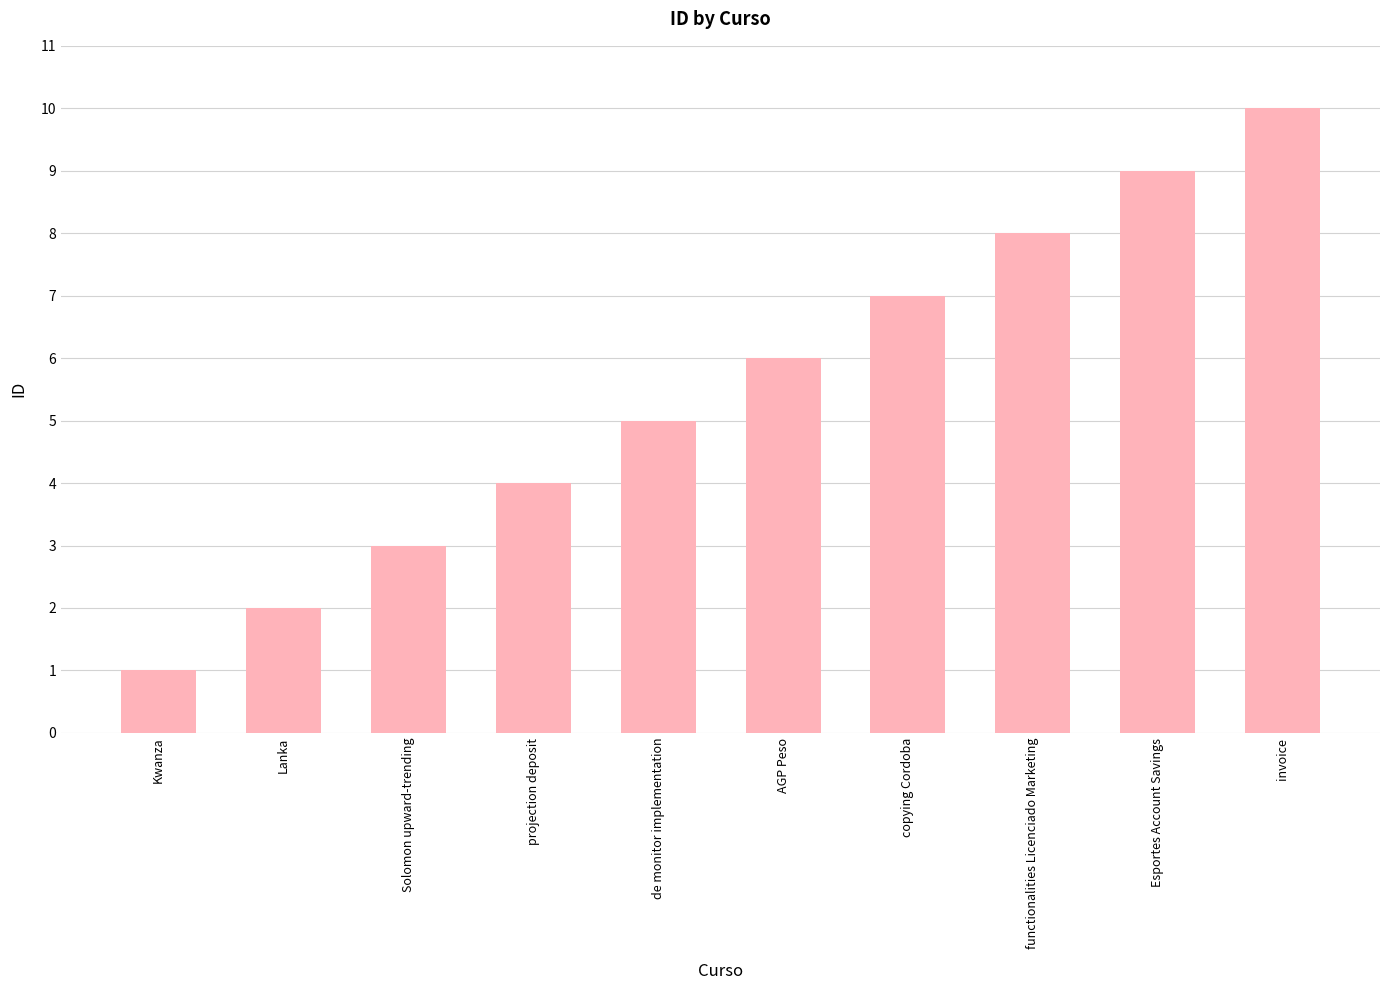

How many bars are there in total?

10